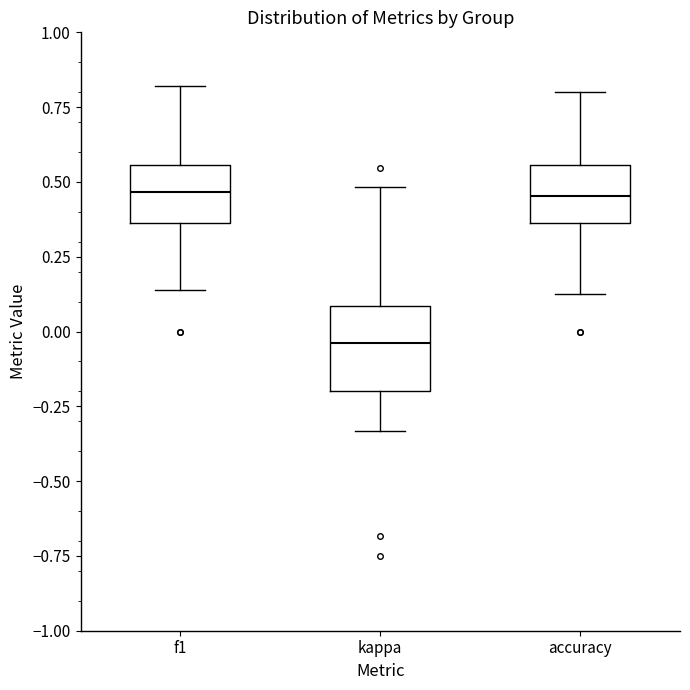

Where is the upper edge of the box for f1 on the y-axis? The values are not printed on the chart, so give them approximately, as read against the axis.

0.55